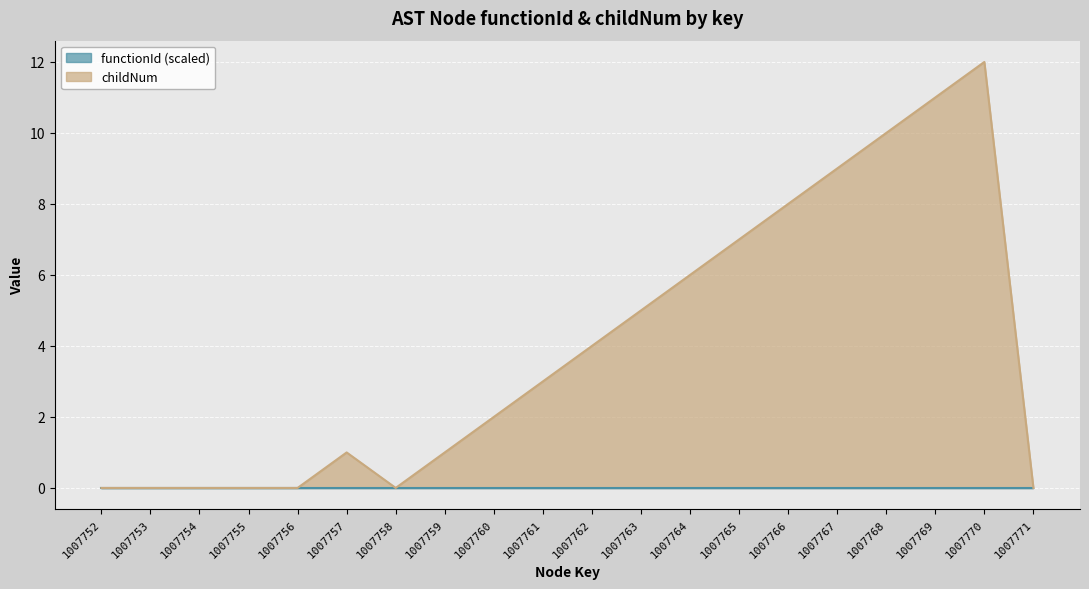

How many lines are shown in the chart?

2